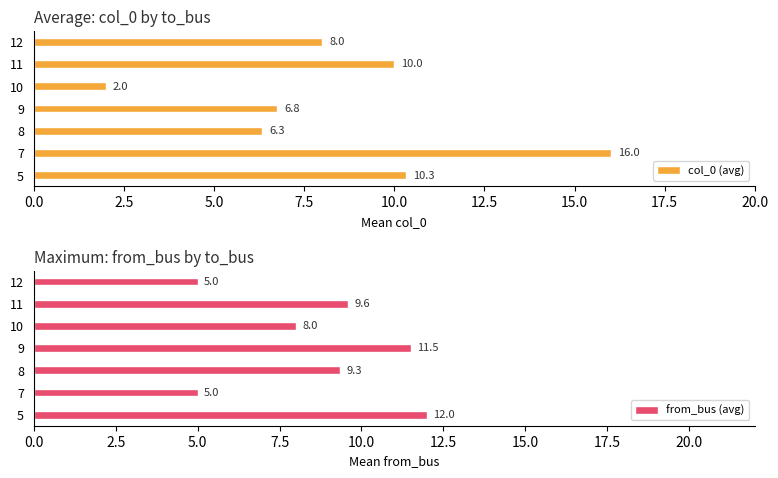

What is the maximum value shown in the chart?

16.0